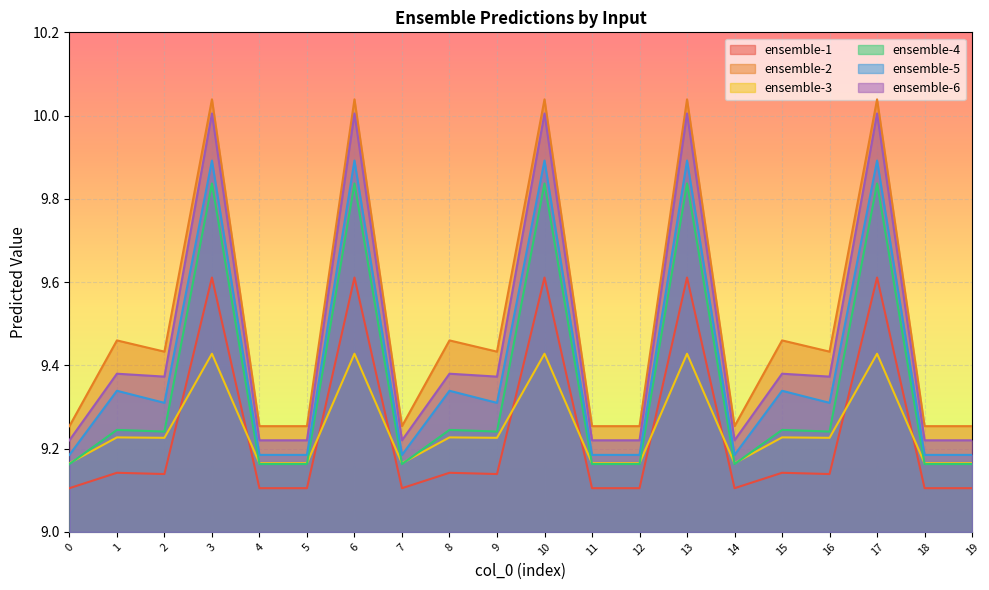

Is the value of ensemble-2 at 16 greater than the value of ensemble-1 at 1?

Yes